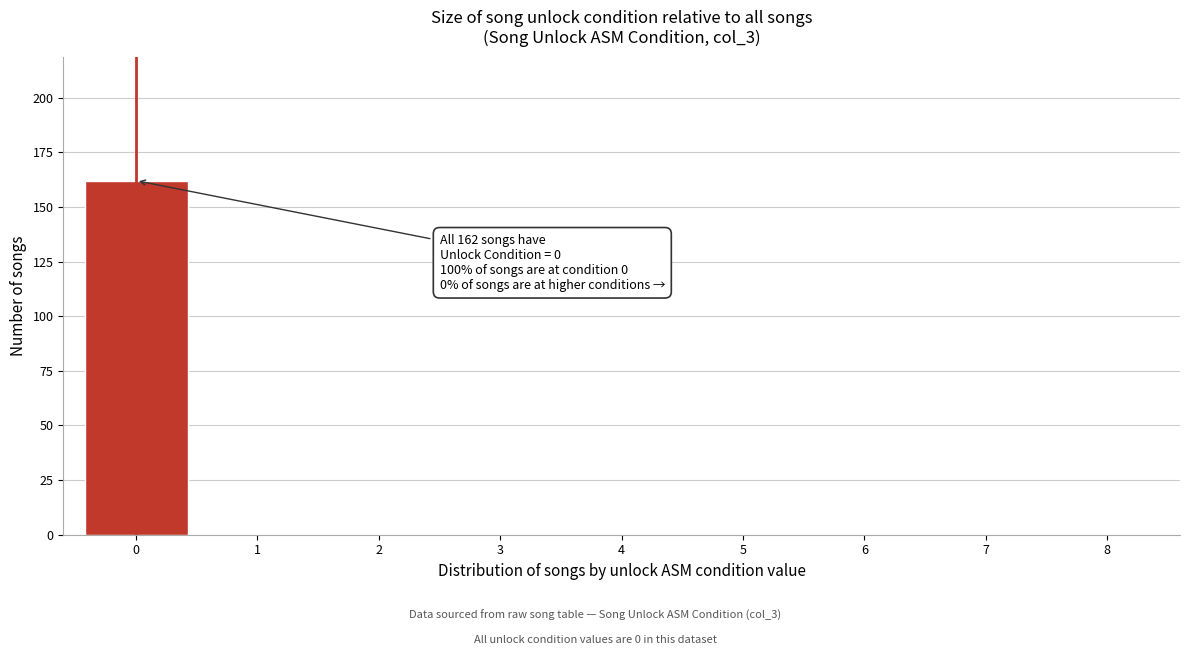

Over which range of the x-axis is the bar tallest?

-0.5 to 0.5